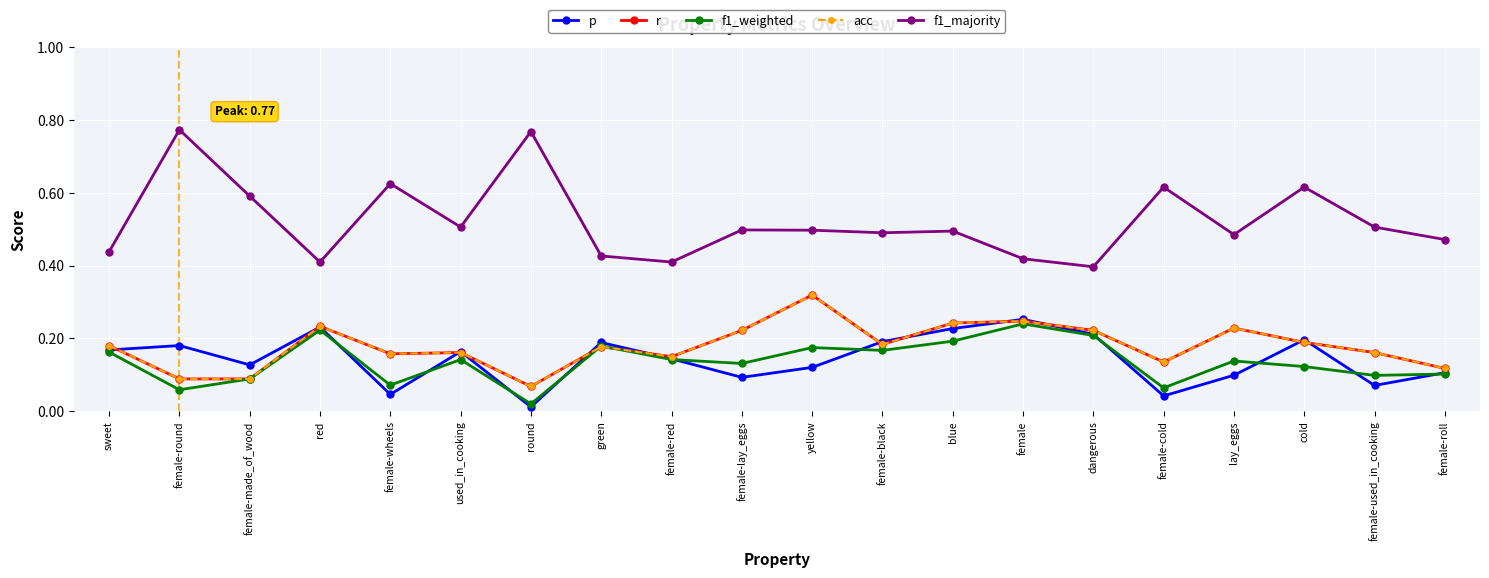

What position from the left is used_in_cooking?

6